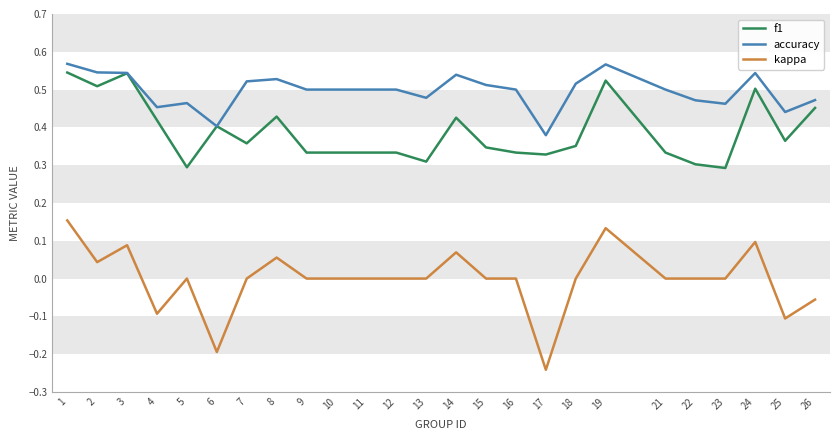

Rank the series at 18 from highest to lowest value.

accuracy, f1, kappa